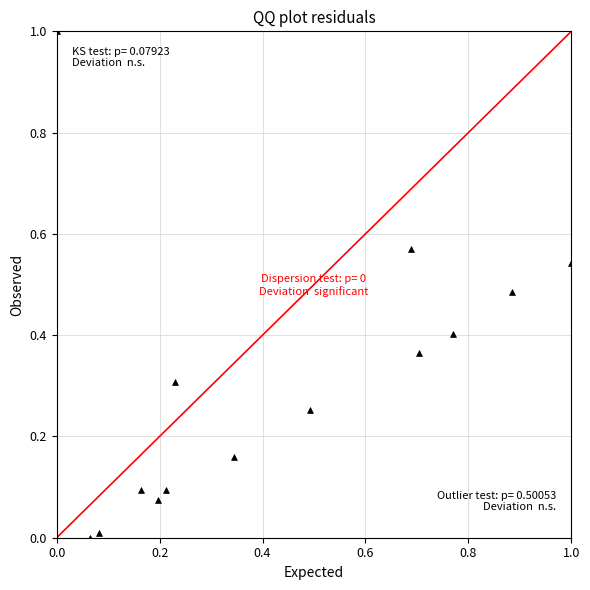

What is the range of Y values (max minus min)?

1.0